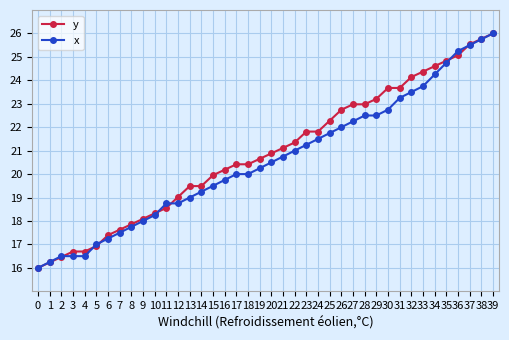

What is the difference between the highest and lowest values at 7?

0.1